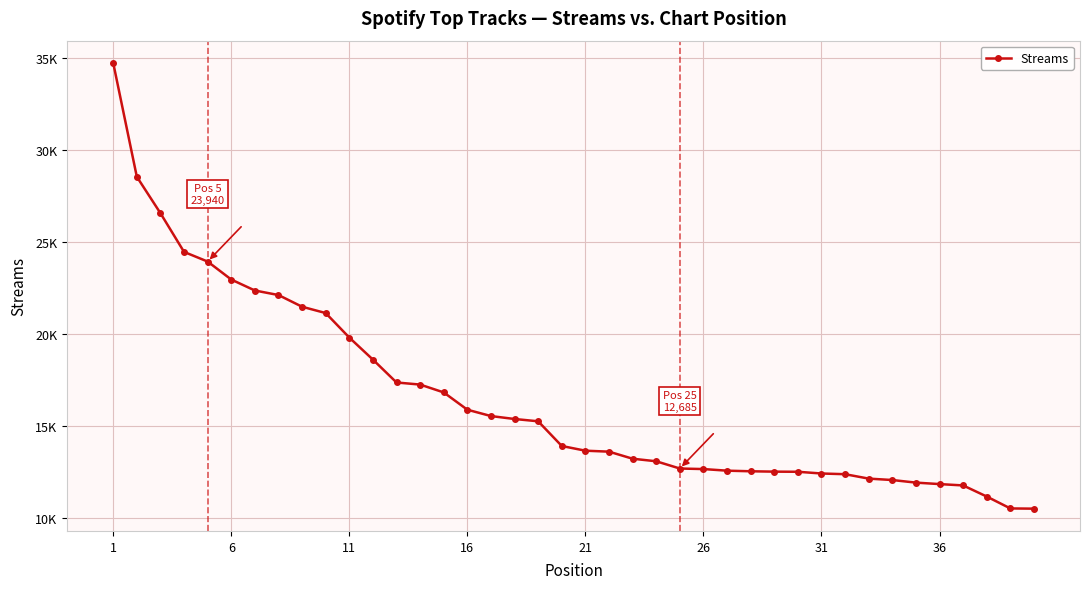

Is this an area chart (filled region under the line)?

No